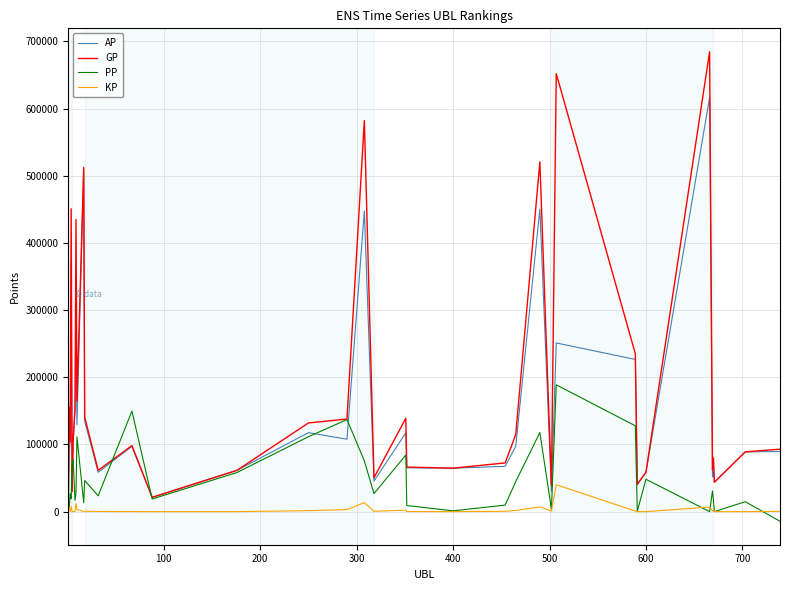

List the series in order of their peak value, highest first.

GP, AP, PP, KP